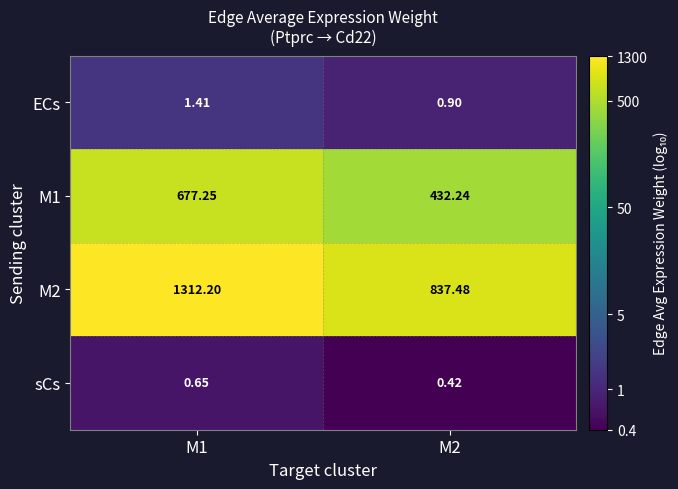

Is the value of sCs at M1 greater than the value of M1 at M2?

No